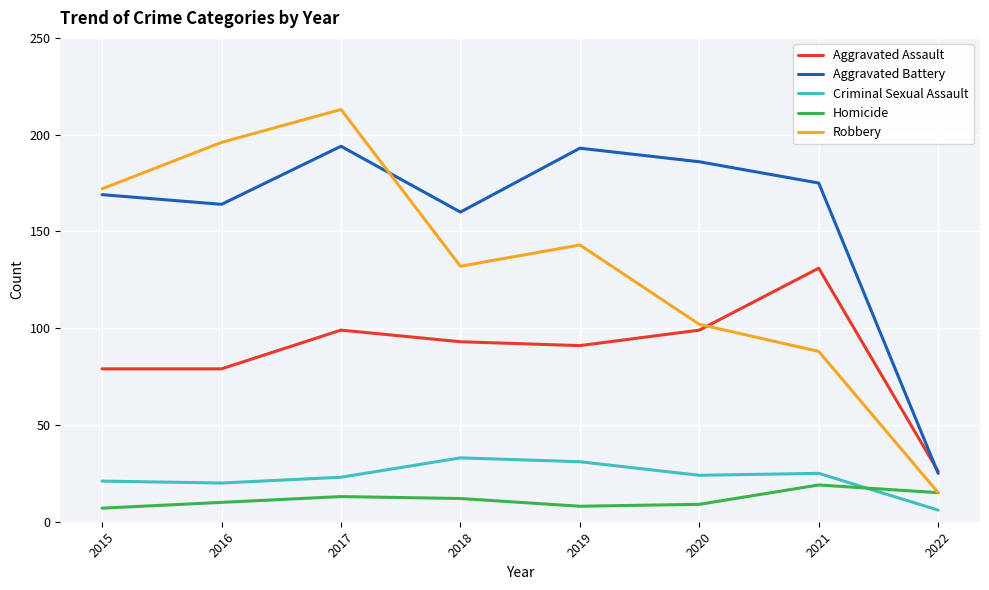

Between 2017 and 2021, which series saw the biggest shift?

Robbery